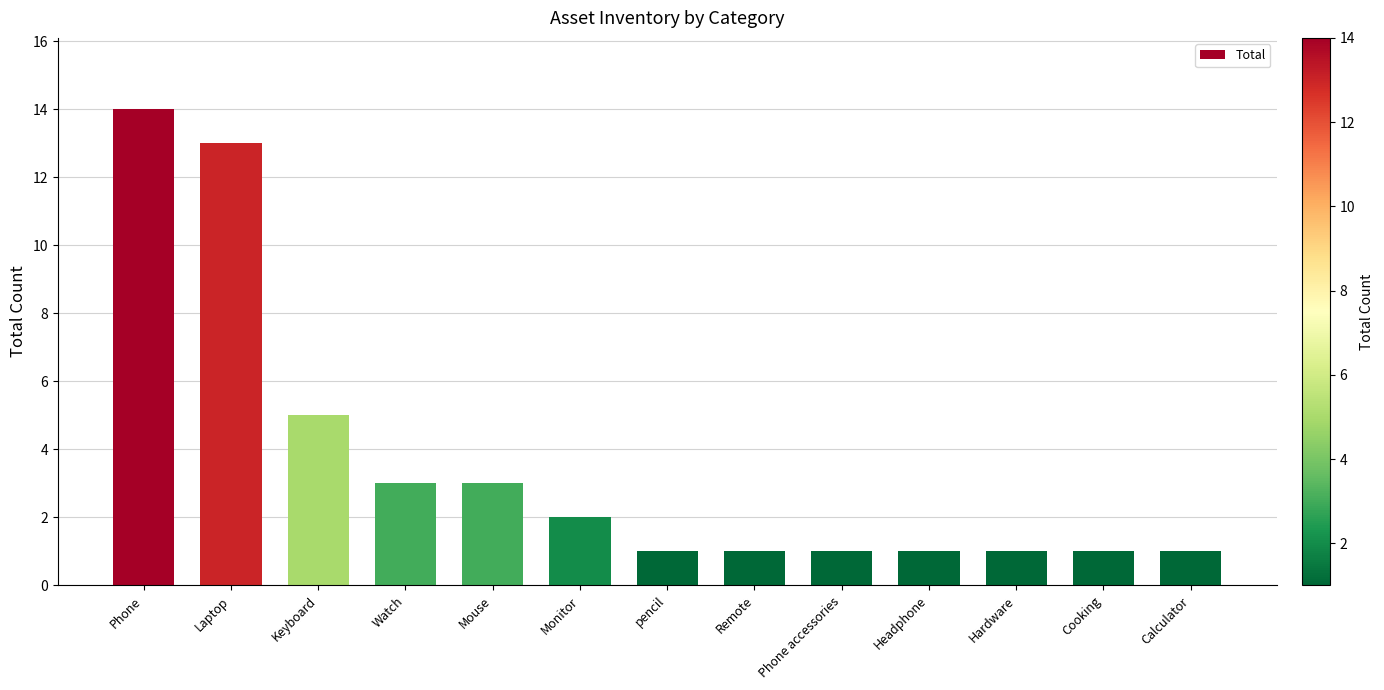

What is the smallest value displayed?

1